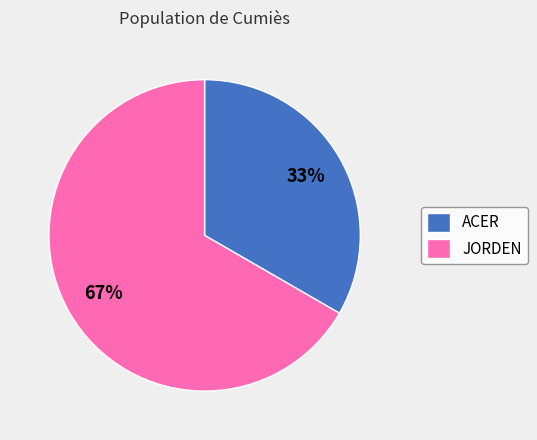

Does any single category account for the majority?

Yes